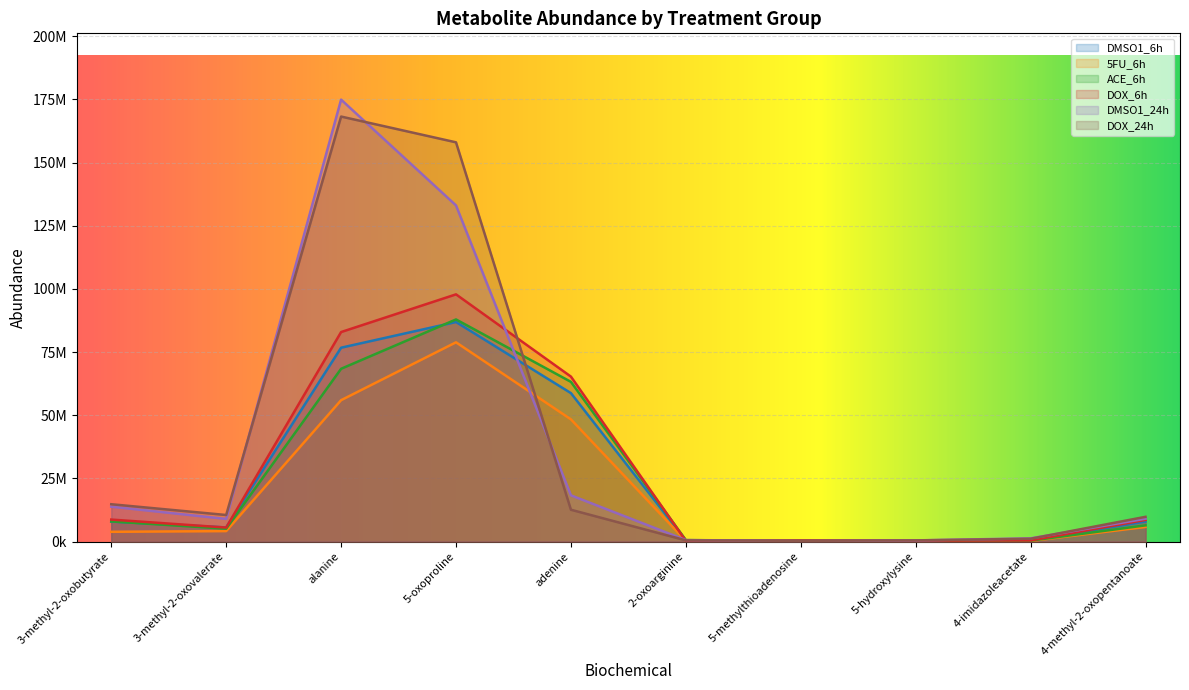

Reading left to right, what are all the values shown in this chart?

DMSO1_6h: 7907715.5	5606898.0	76724032.0	86884280.0	58748288.0	472056.0	321542.0	402007.0	443495.0	7927100.0
5FU_6h: 3867472.0	4137879.0	55952580.0	78855480.0	48364284.0	257819.0	268374.0	243438.0	238152.0	5782684.0
ACE_6h: 7973523.5	5083579.0	68382936.0	87908576.0	63202612.0	582857.0	290117.0	364409.0	361080.0	6415313.0
DOX_6h: 8706267.0	5540983.0	82919040.0	97835216.0	65284400.0	295333.0	428951.0	368422.0	458230.0	8568563.0
DMSO1_24h: 13802221.0	8960588.0	174904320.0	133033856.0	18300760.0	589270.0	177790.0	467054.0	1271409.0	9043319.0
DOX_24h: 14777508.0	10512588.0	168203056.0	158003696.0	12599037.0	474561.0	294867.0	461234.0	1116287.0	9792038.0